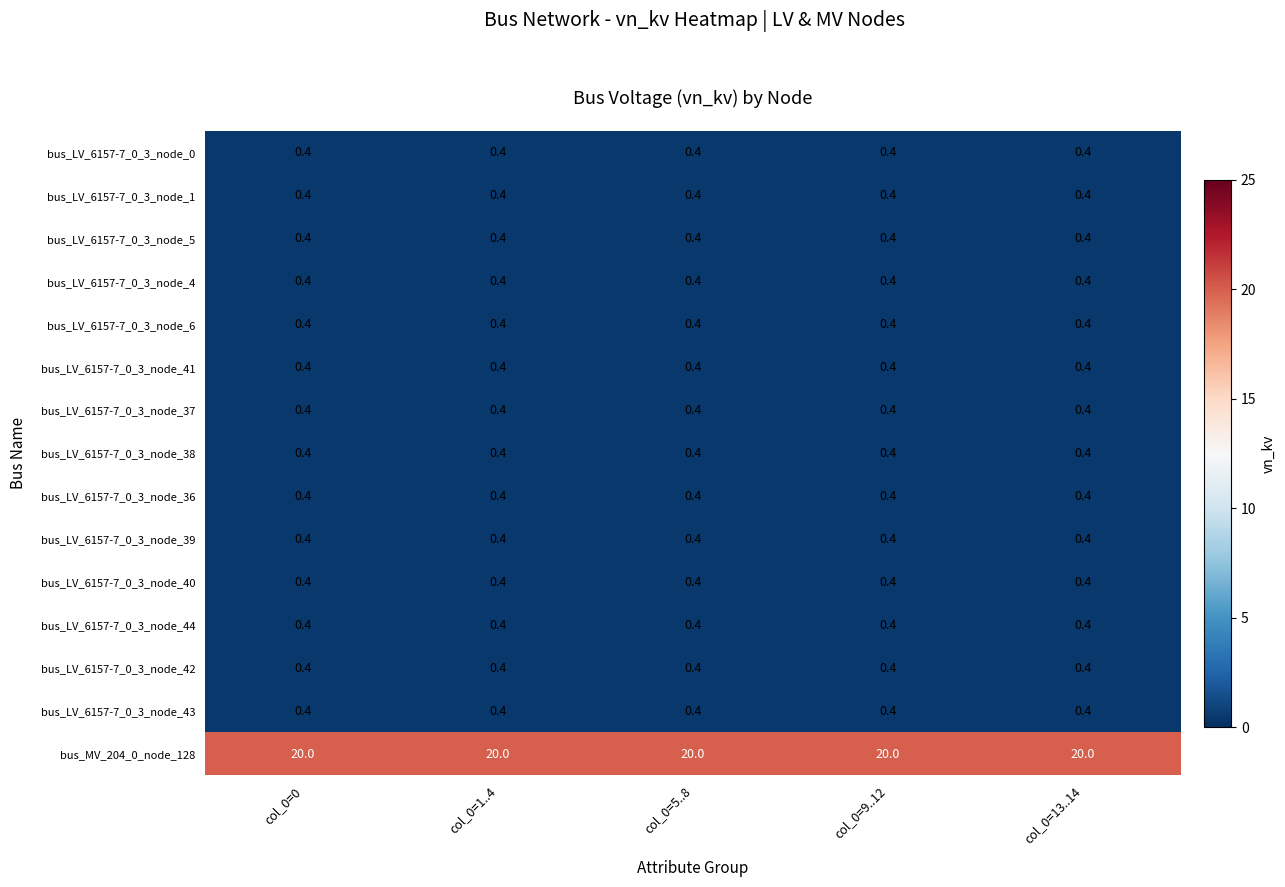

Which series has the largest total across all categories?

bus_MV_204_0_node_128